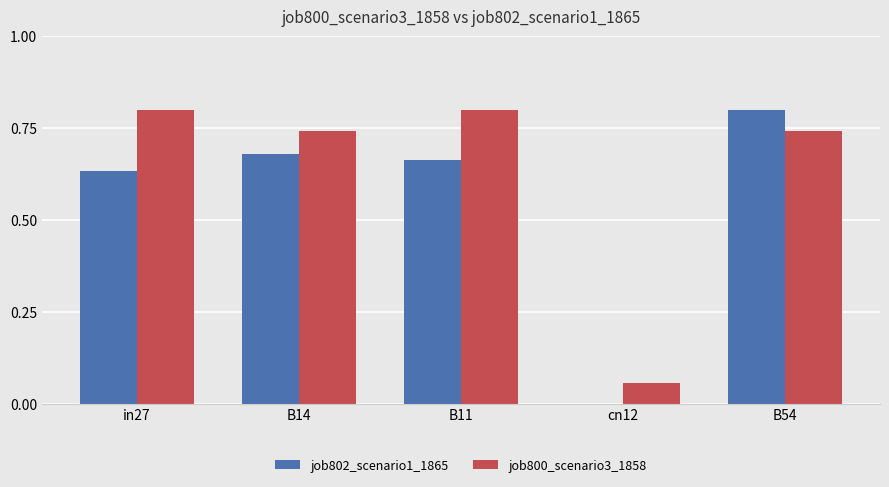

What is the sum of the job802_scenario1_1865 values at B11 and B54?

1.5